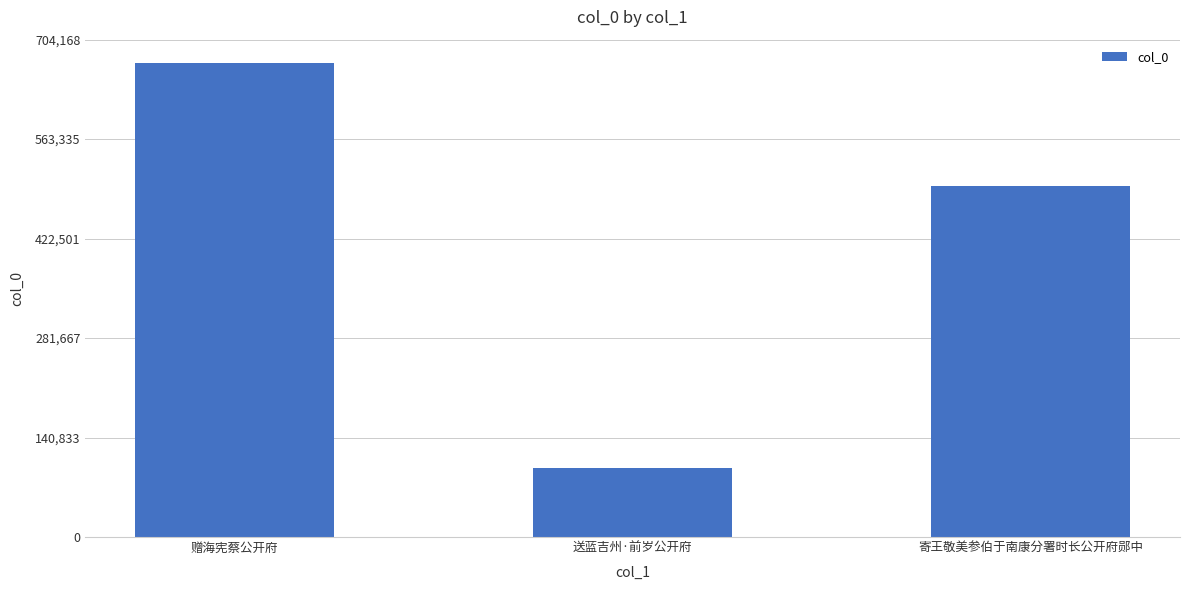

True or false: the data shows 97637 at 送蓝吉州·前岁公开府.

True